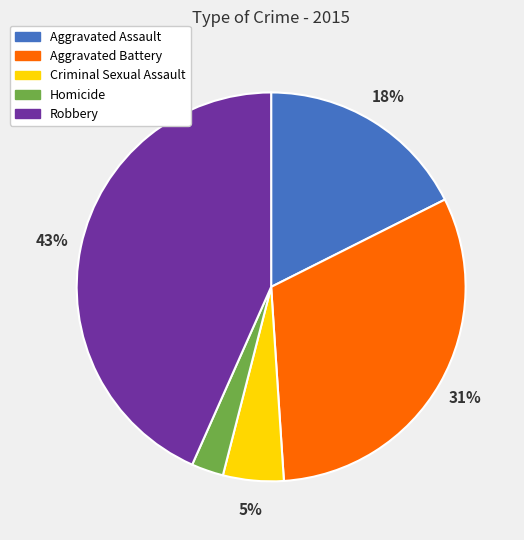

Does Aggravated Assault represent more than half of the total?

No